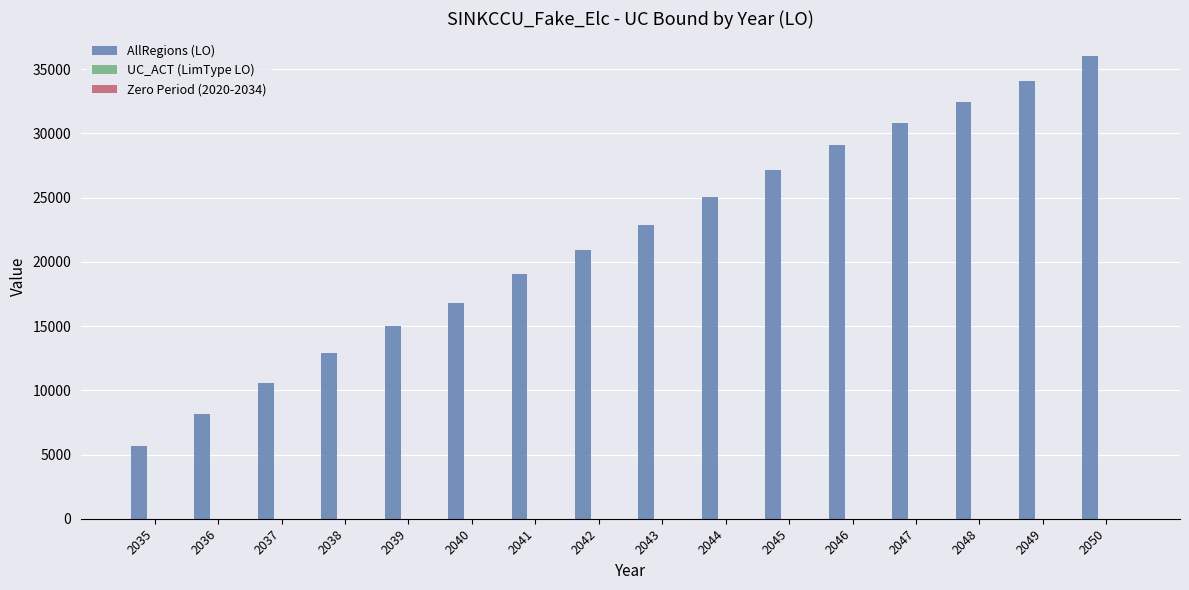

Which series changed the most between 2037 and 2043?

AllRegions (LO)